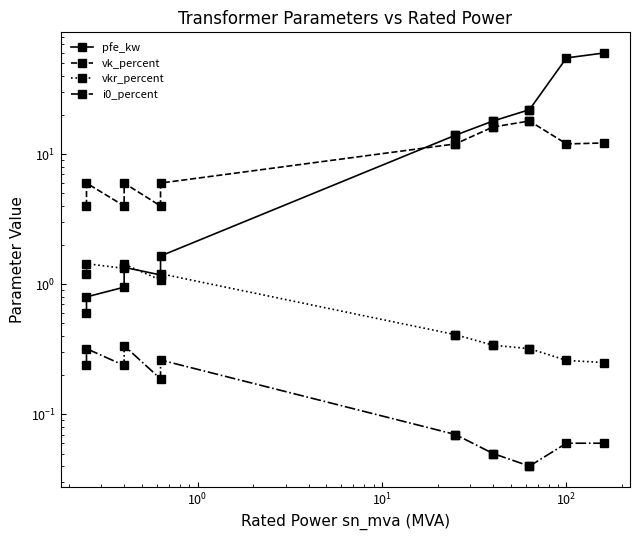

In vk_percent, how many points are higher than both neighbors (excluding endpoints)?

2